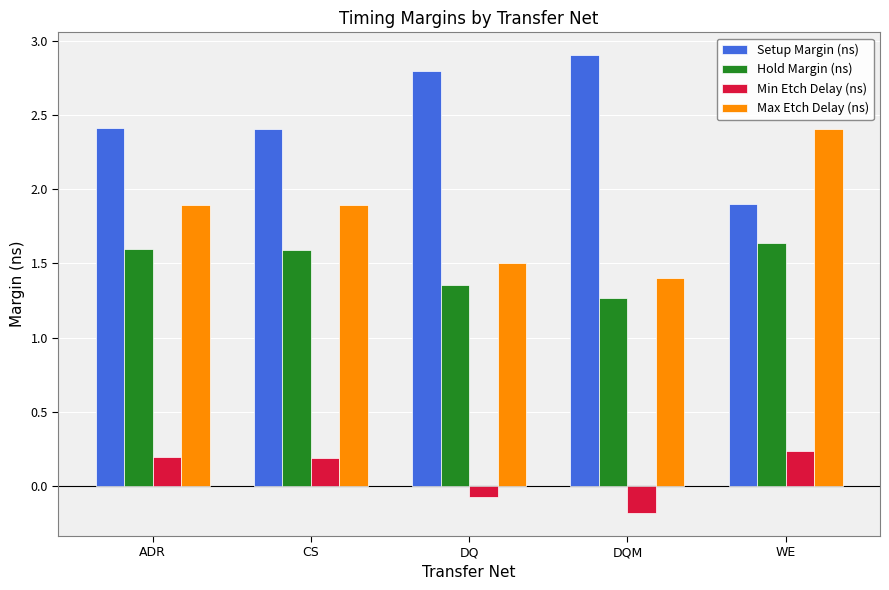

At how many categories does at least one series exceed 1?

5